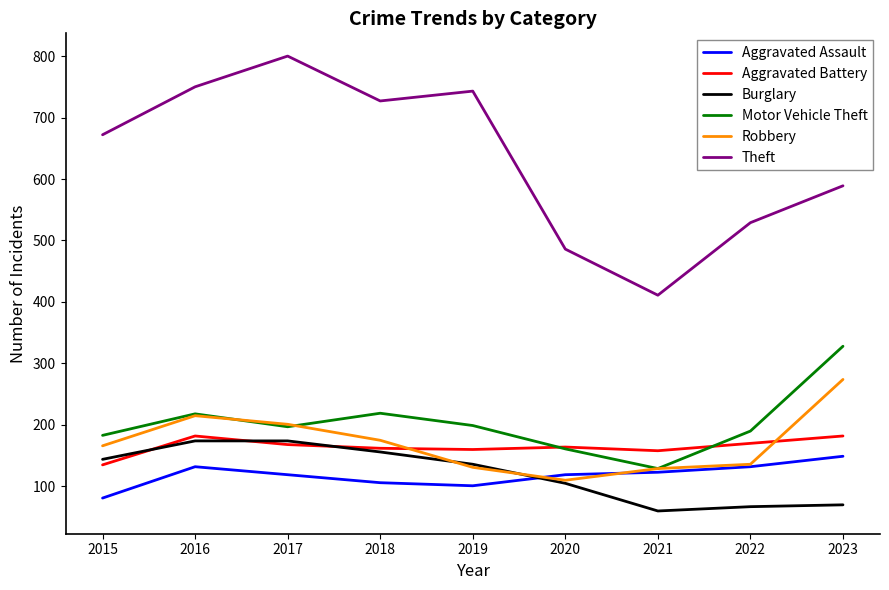

The value of Aggravated Battery at 2015 is 83. True or false?

False